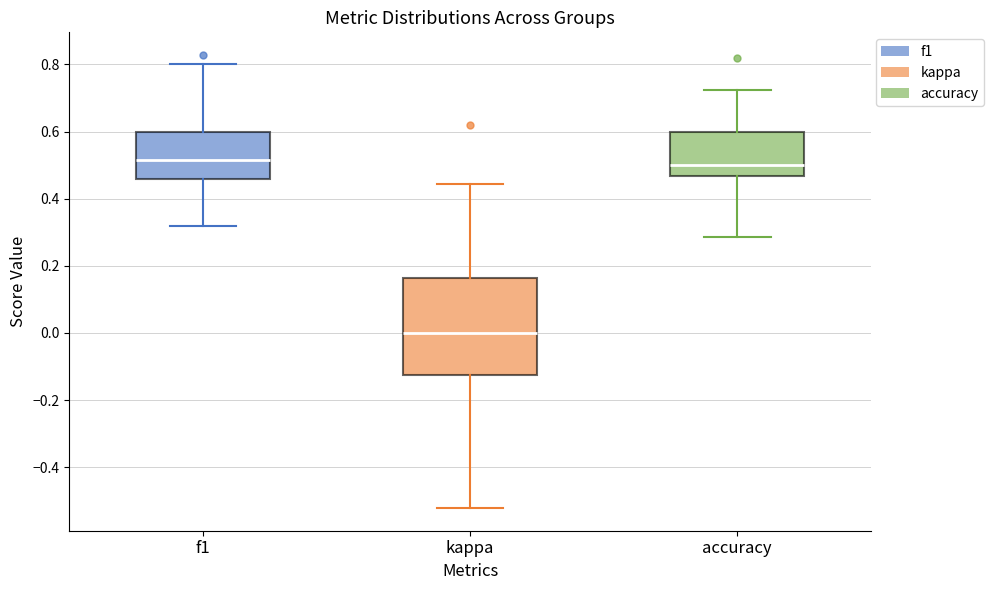

Where is the upper edge of the box for f1 on the y-axis? The values are not printed on the chart, so give them approximately, as read against the axis.

0.60